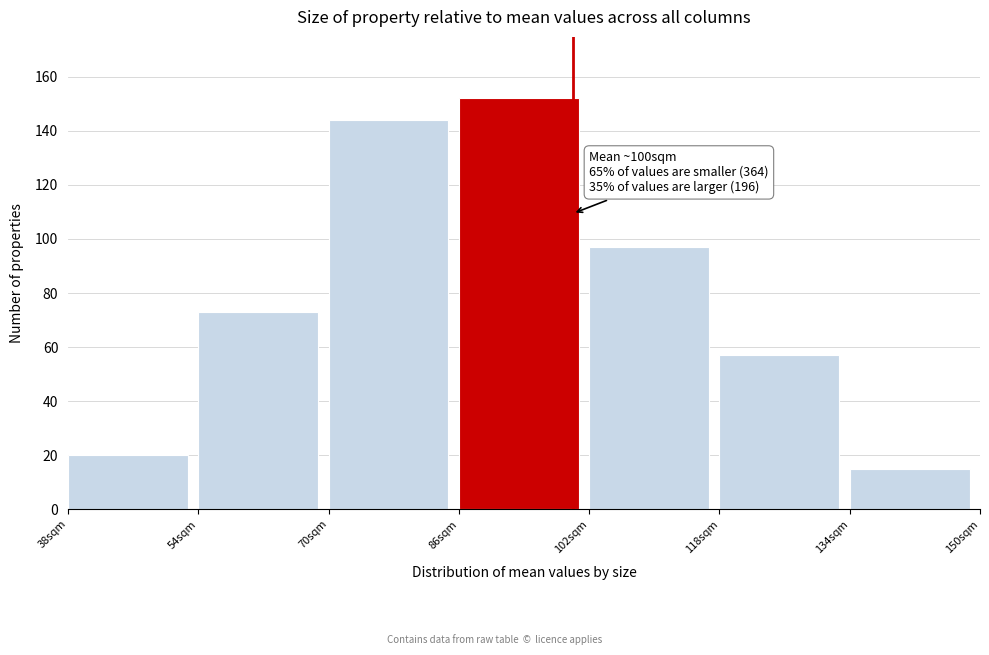

Which range on the x-axis has the tallest bar?

86 to 102